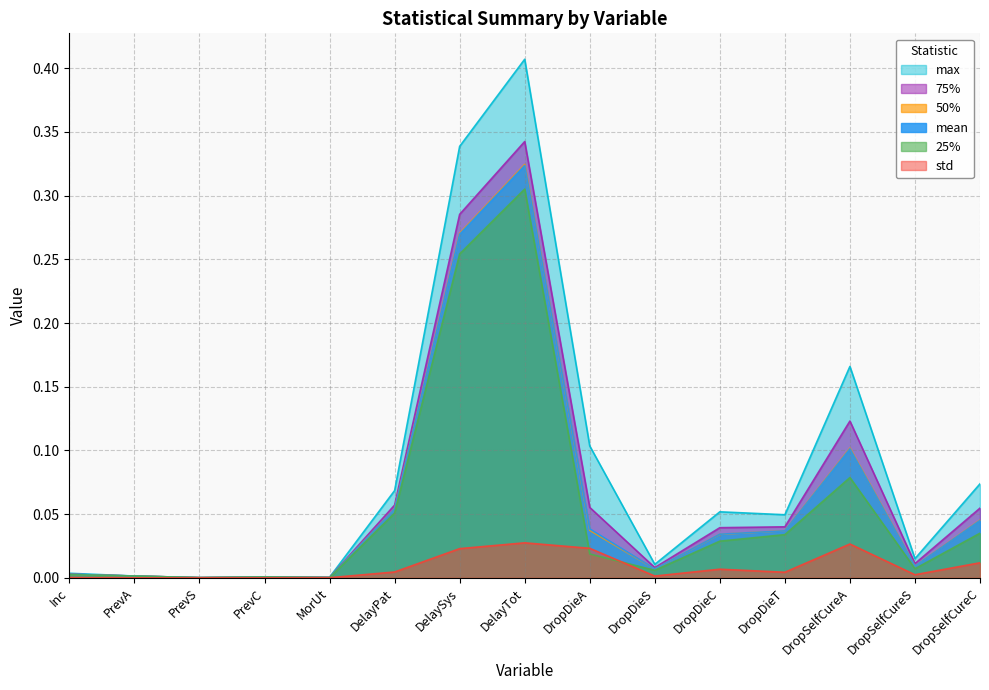

What is the value of the 50% point at the 6th from the left?

0.1